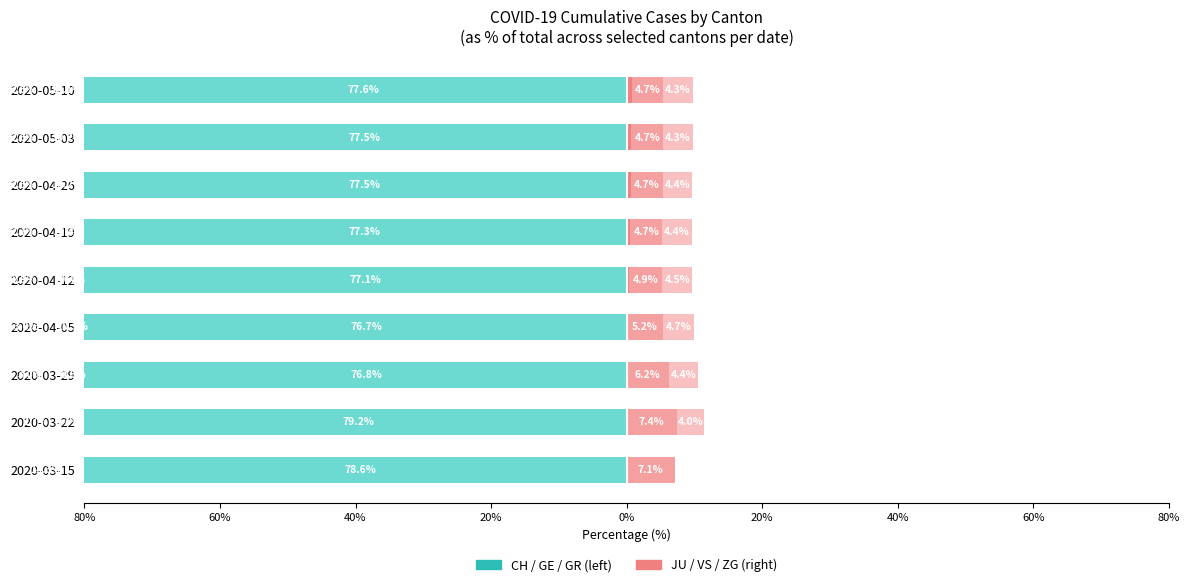

The value of GR at 2020-03-15 is -60.7. True or false?

False